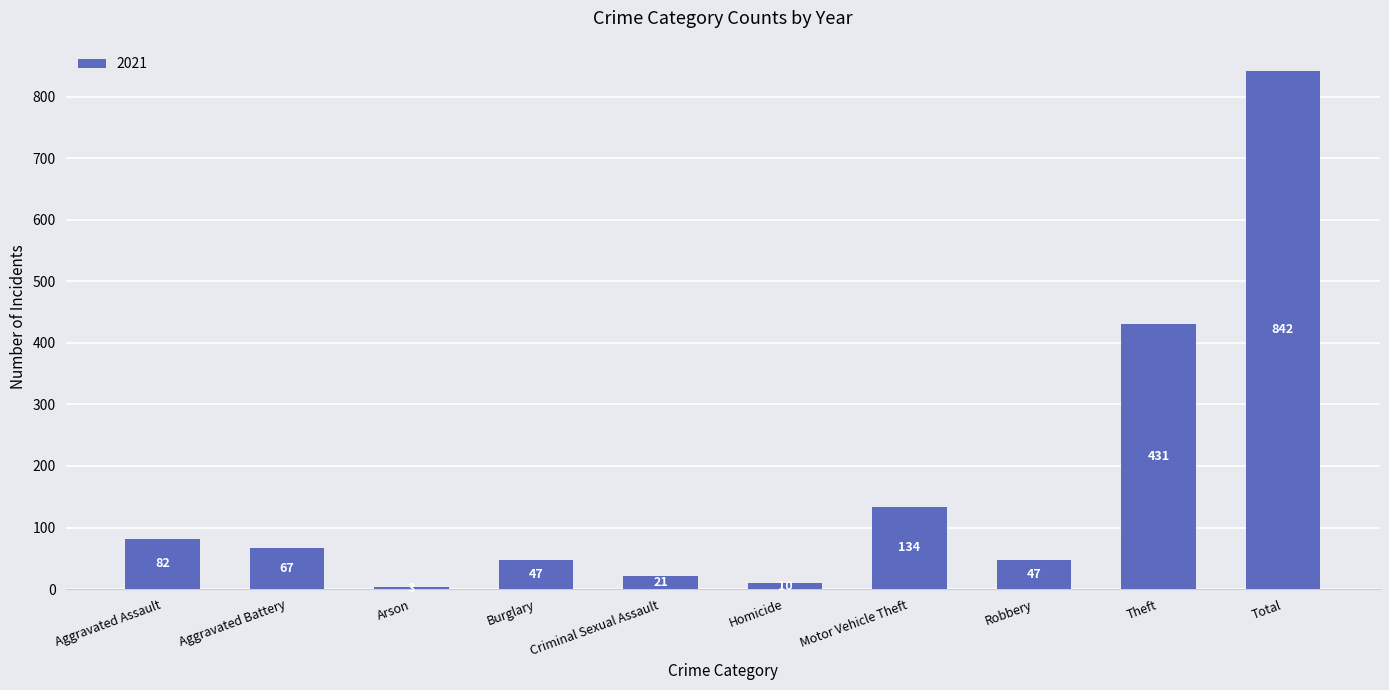

At which category does the chart reach its peak across all series?

Total